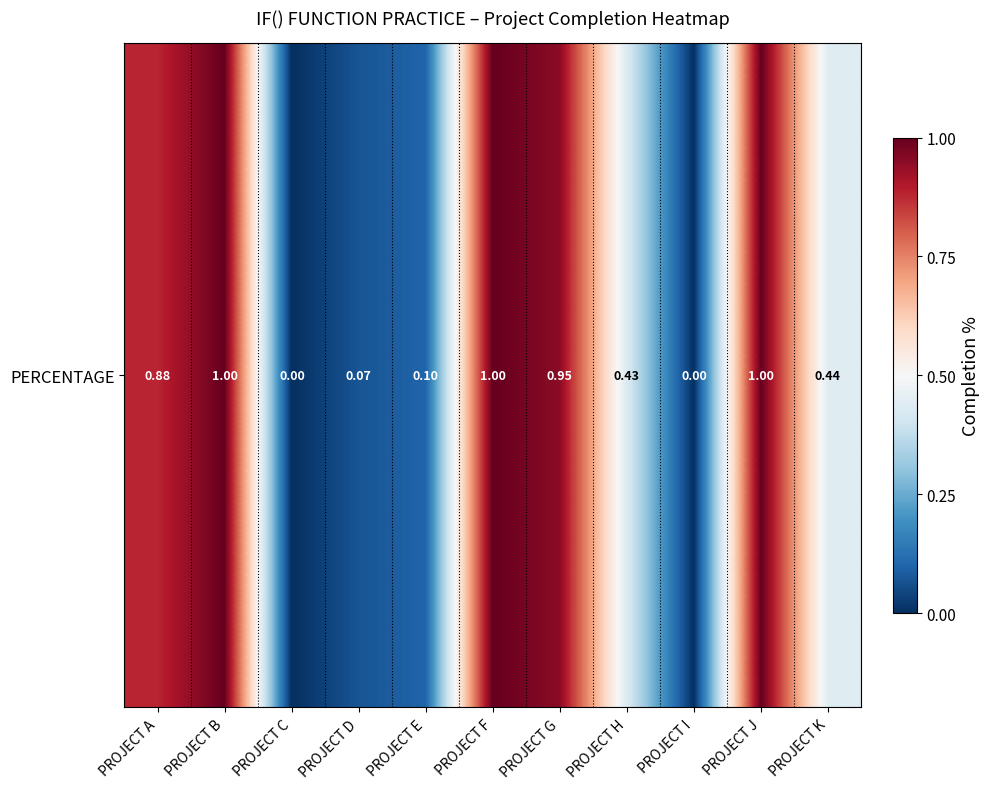

Is it true that the value at PROJECT B is 1.0?

True